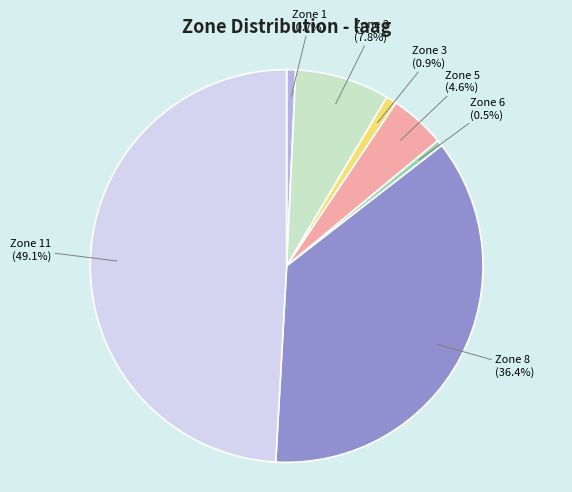

What percentage is the Zone 3 slice, to the nearest percent?

1%